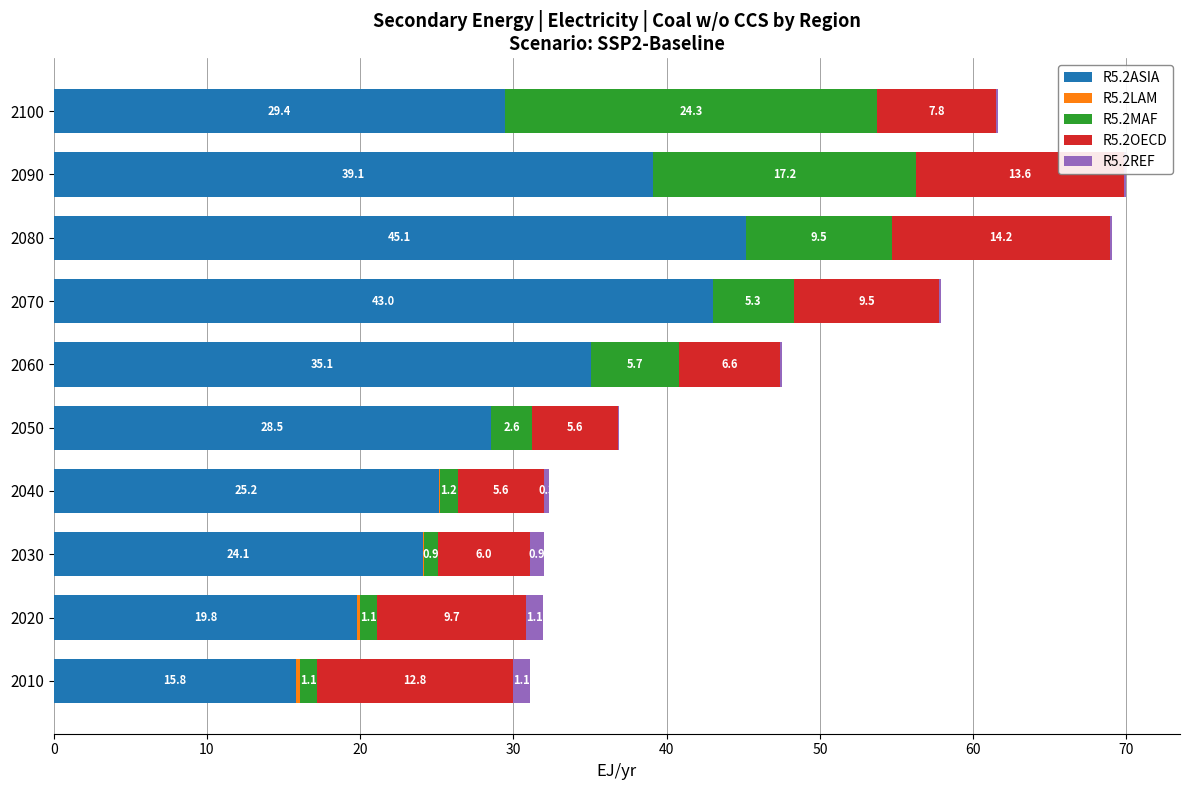

What is the highest value of the R5.2ASIA series?

45.1